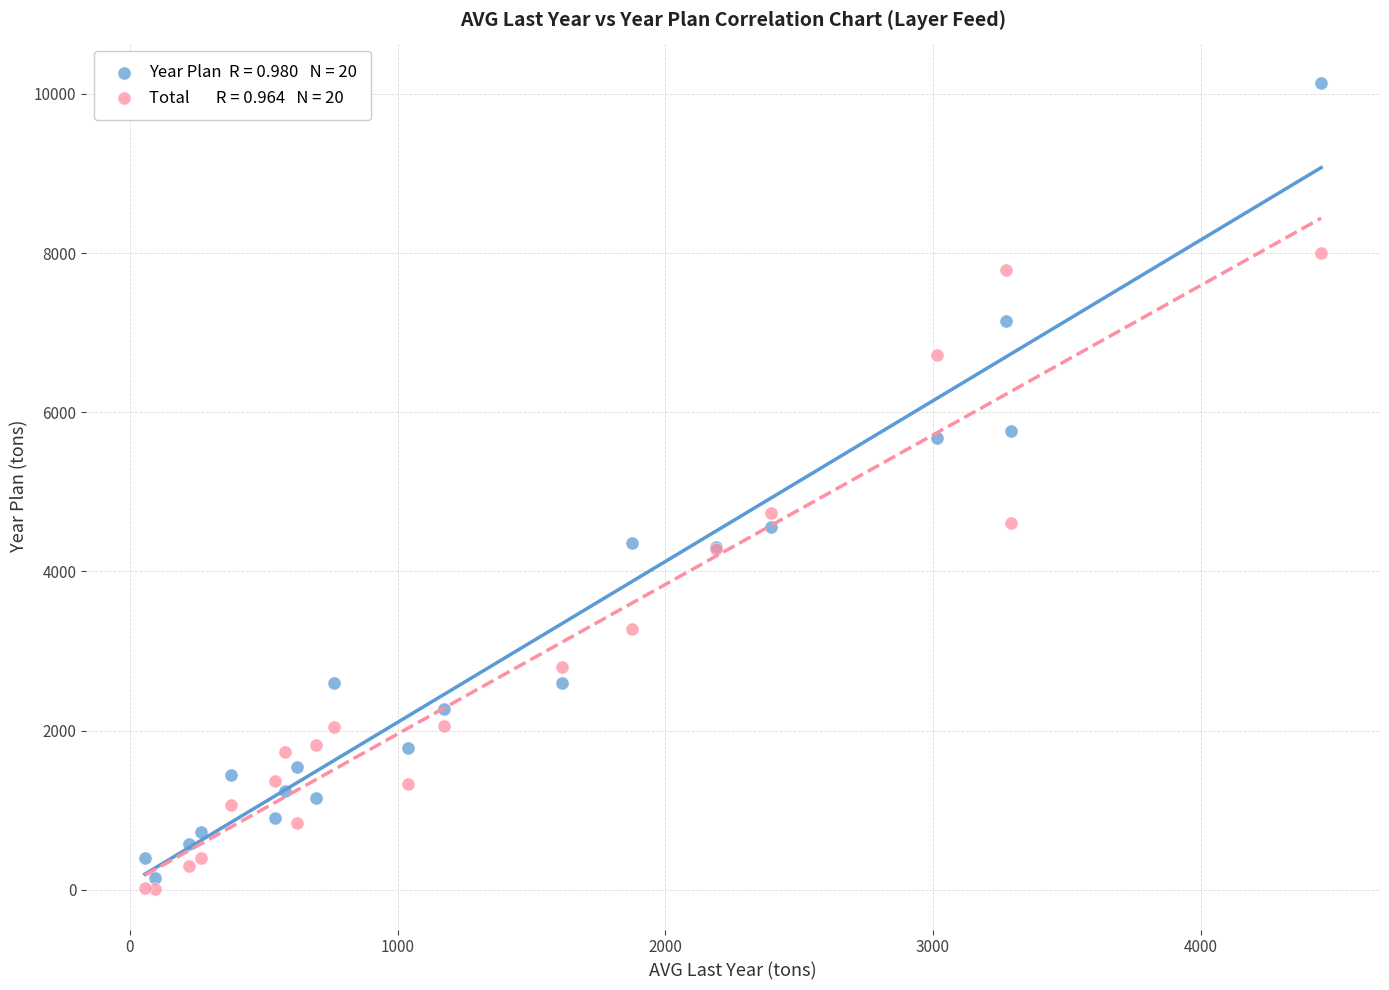

Across all series, what Y value is closest to 5071?

4739.3